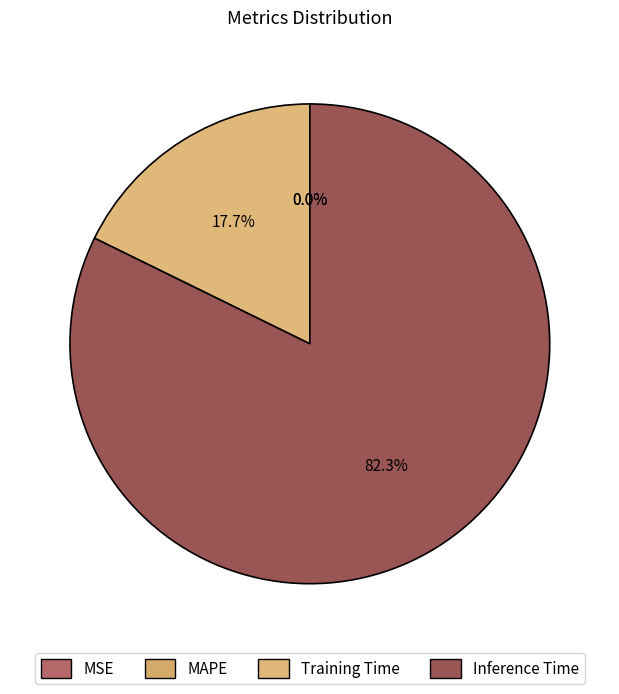

Is it true that Inference Time is 82% of the pie?

True